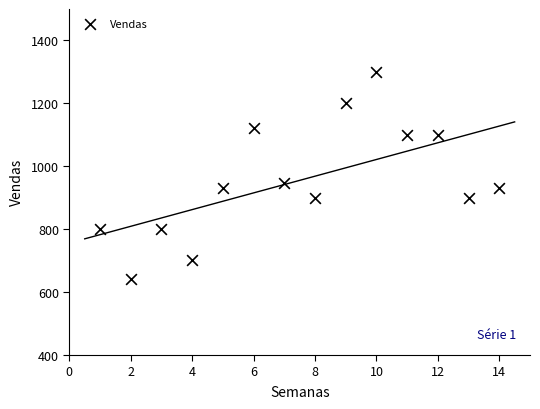

What is the range of X values (max minus min)?

13